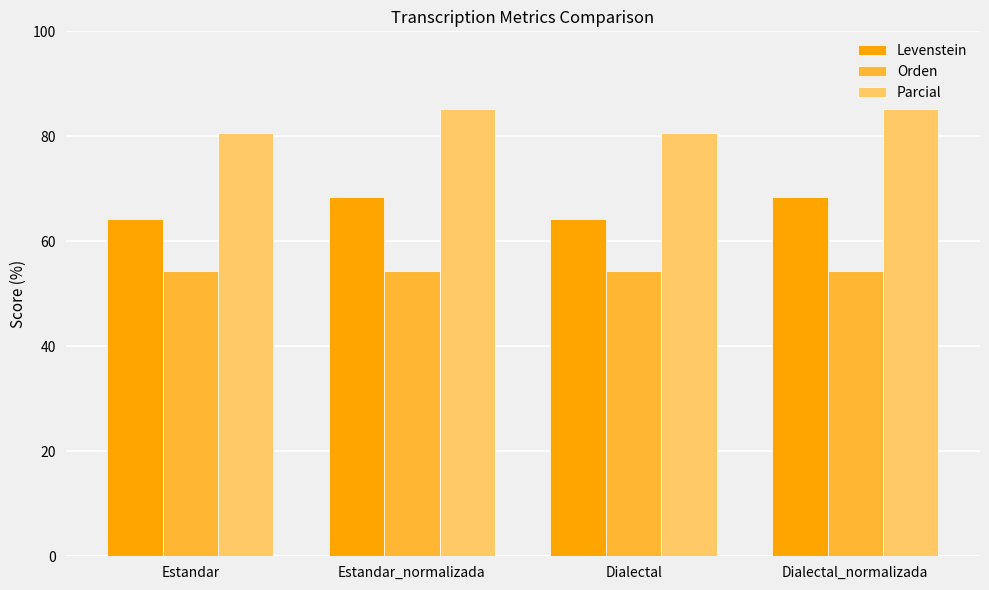

At how many categories does at least one series exceed 68?

4